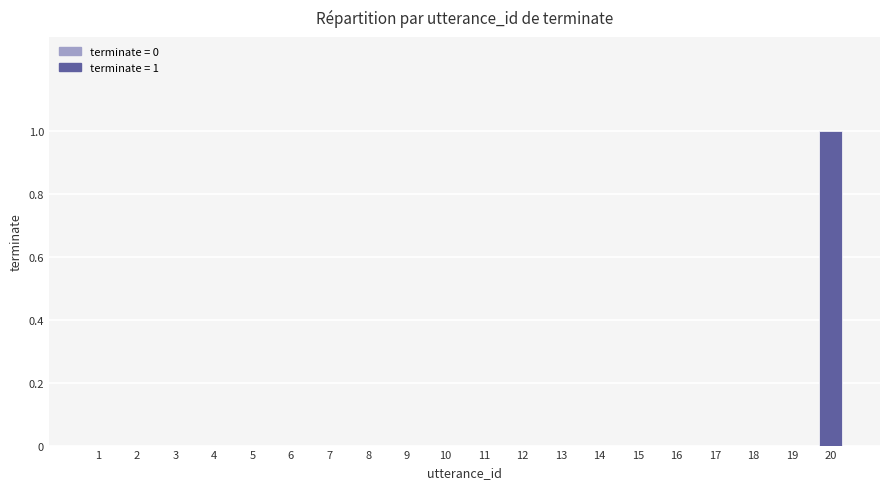

At which category does the chart reach its peak across all series?

20